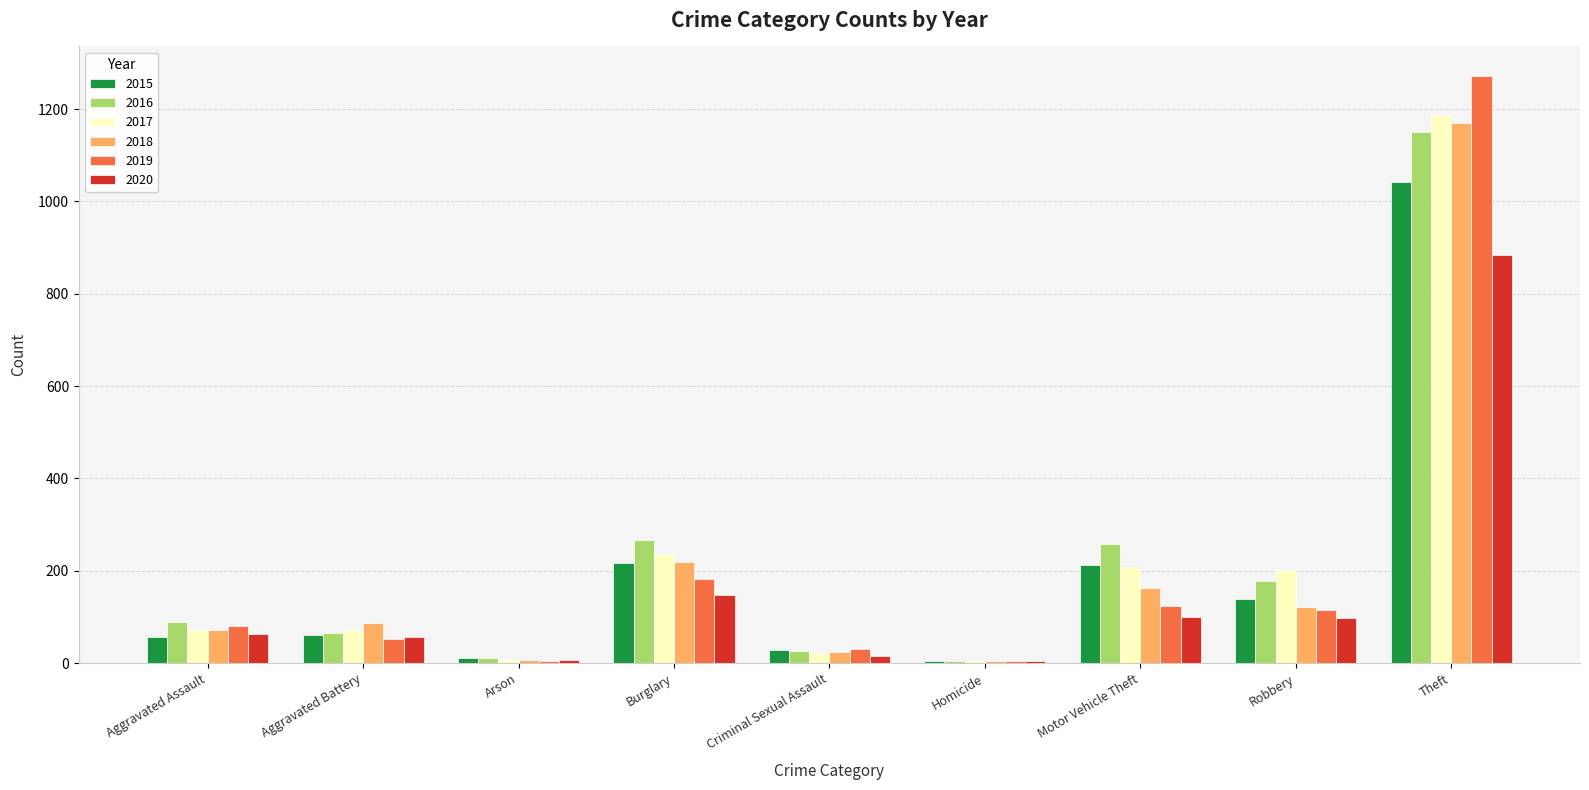

True or false: 2017 has a value of 317 at Motor Vehicle Theft.

False